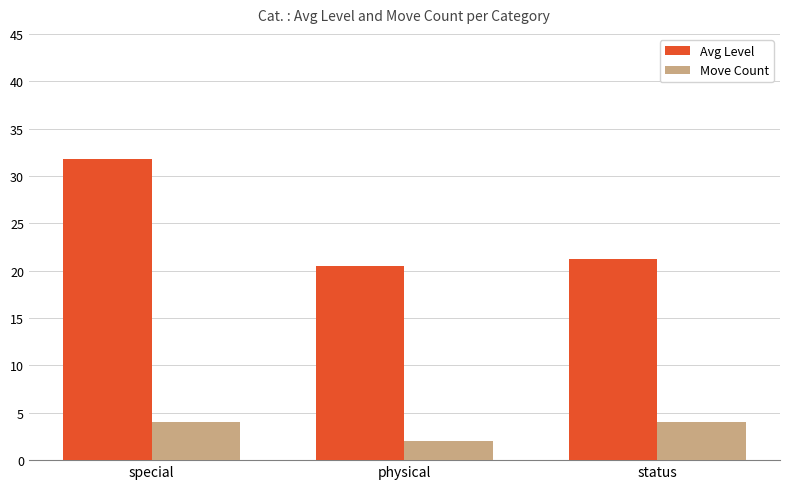

Which series has the largest total across all categories?

Avg Level